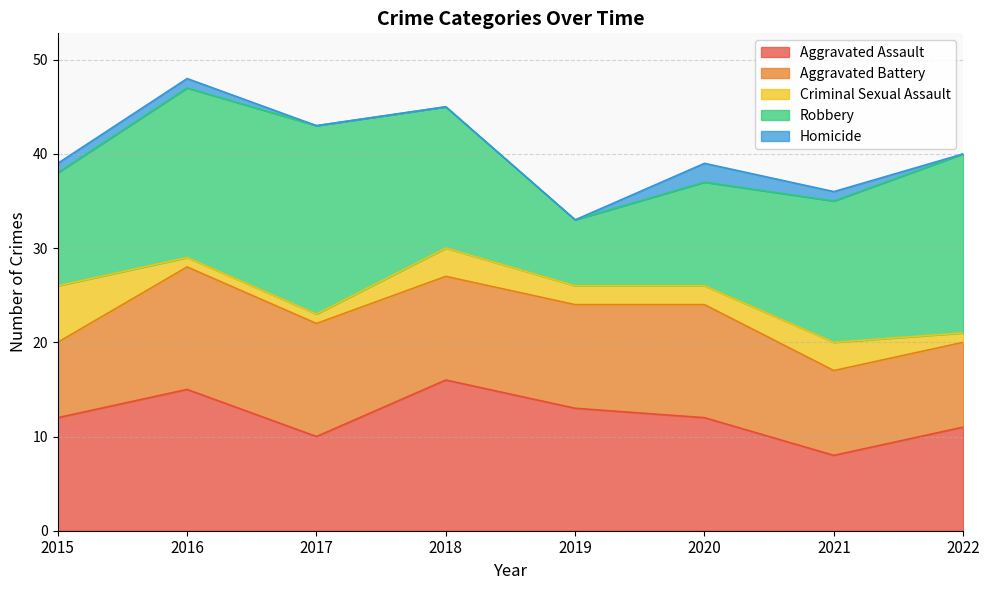

The value of Robbery at 2018 is 21. True or false?

False